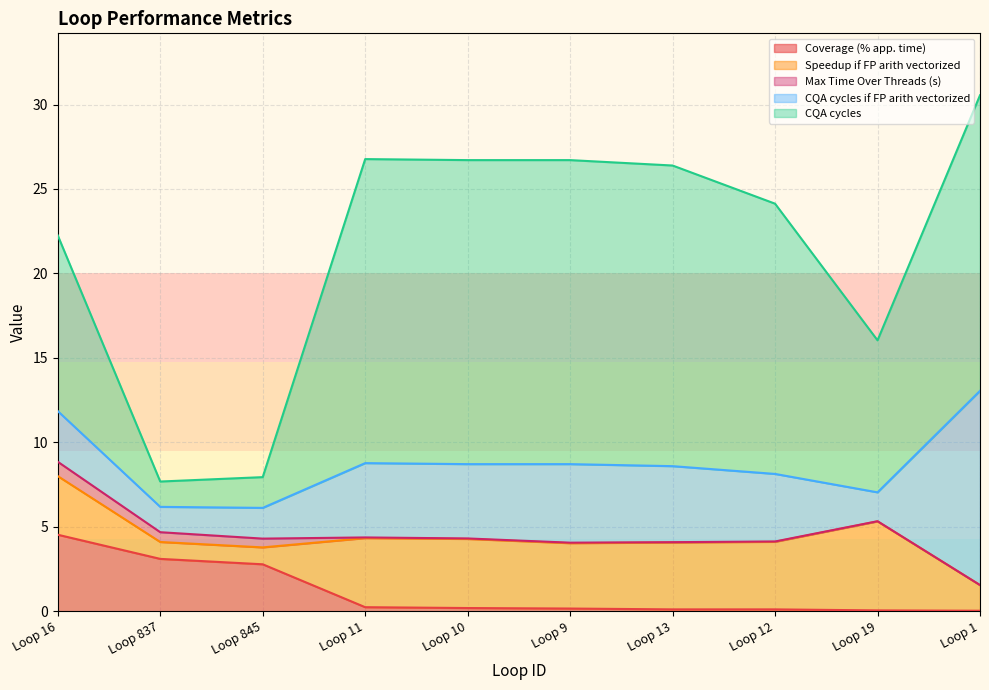

Which series changed the most between Loop 13 and Loop 19?

CQA cycles